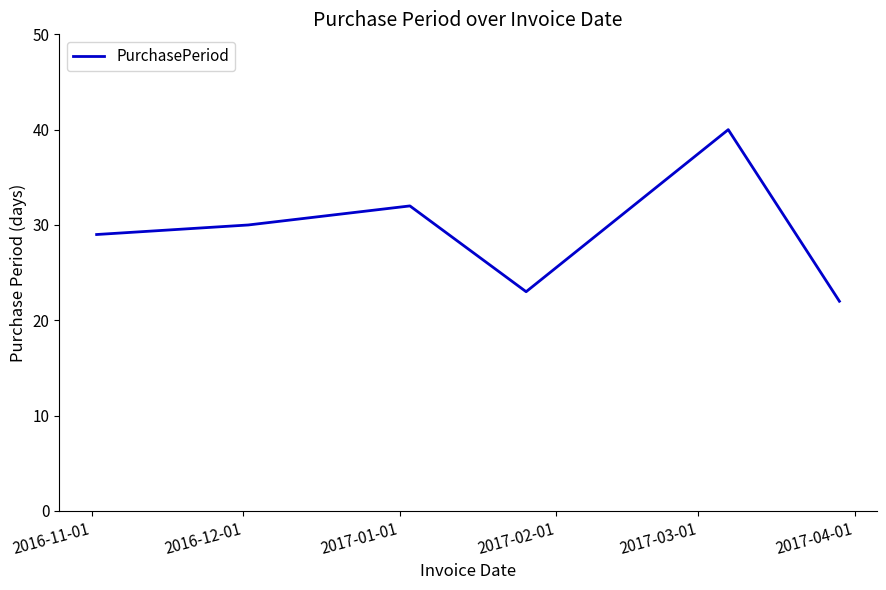

What is the average value?

29